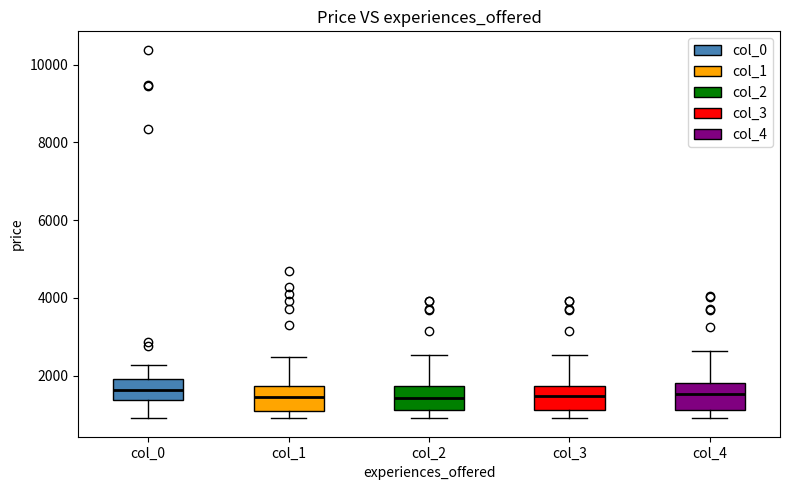

Reading left to right, transcribe this box plot: for each box, give where its median line is, the range the box spans, and where its two whiskers end, as read against the y-axis. The values are not printed on the chart, so give them approximately, as read against the axis.

col_0: median 1600, box 1400 to 2000, whiskers 1000 to 2200
col_1: median 1400, box 1000 to 1800, whiskers 800 to 2400
col_2: median 1400, box 1200 to 1800, whiskers 800 to 2600
col_3: median 1400, box 1200 to 1800, whiskers 800 to 2600
col_4: median 1600, box 1200 to 1800, whiskers 800 to 2600